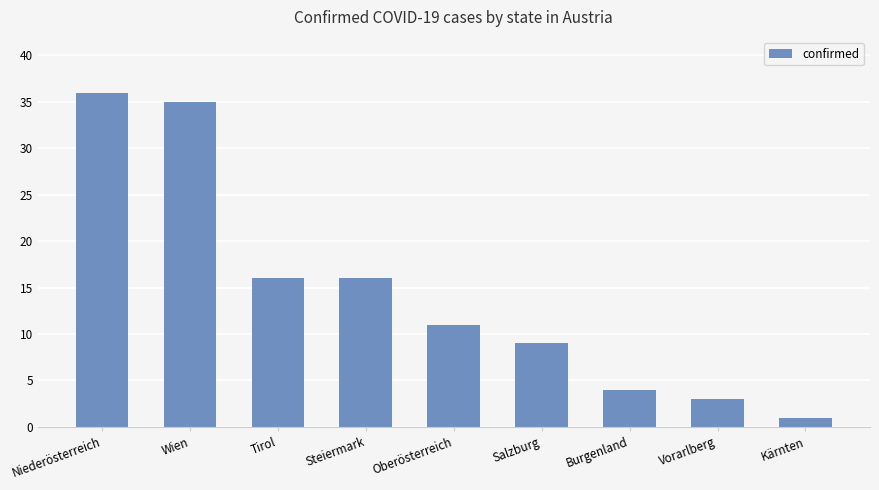

What is the difference between the values at Tirol and Vorarlberg?

13